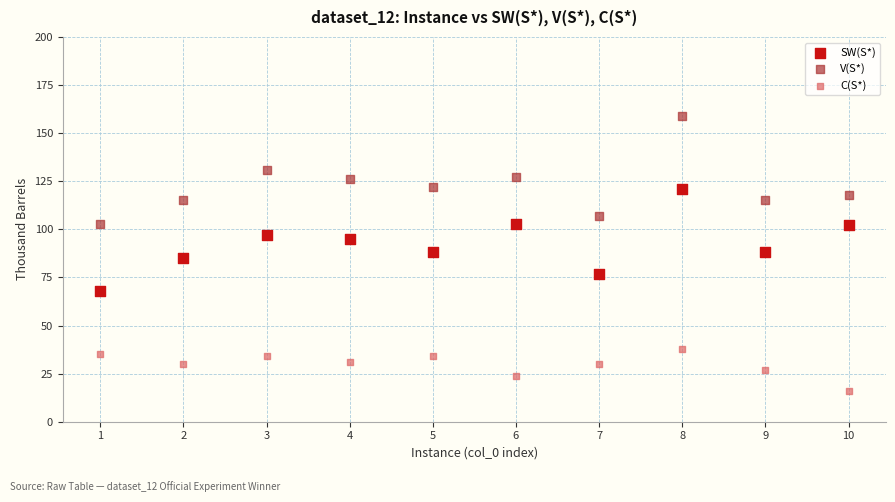

Across all data points, what is the range of Y values (max minus min)?

143